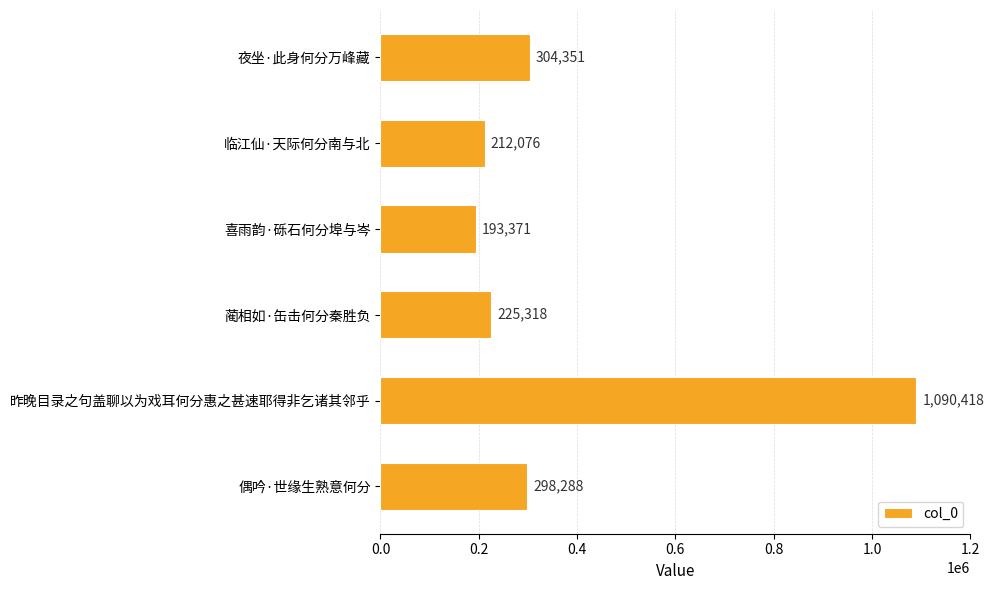

At which label is the value closest to 641894?

夜坐·此身何分万峰藏